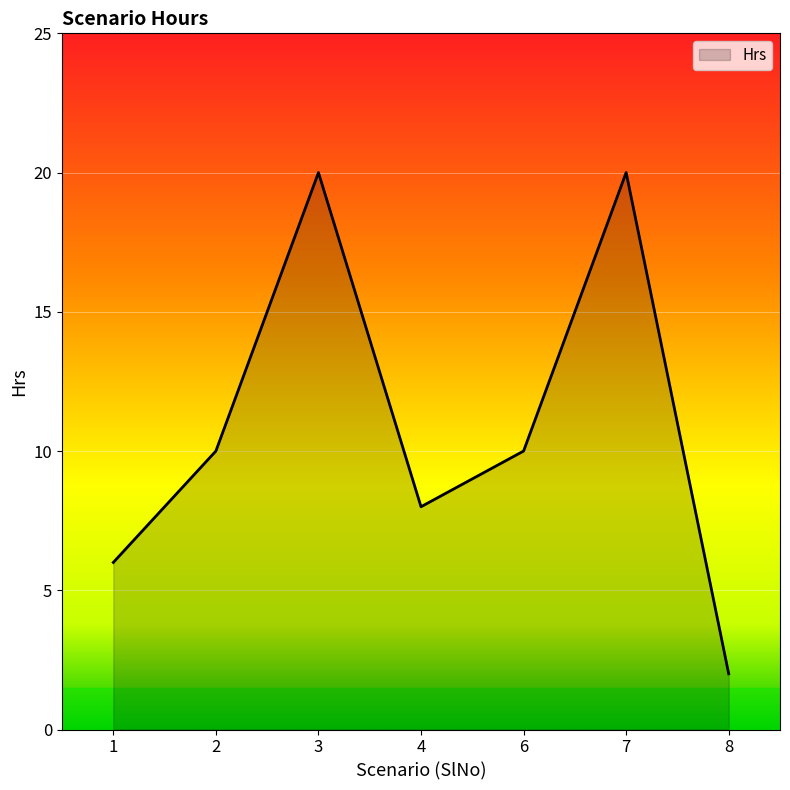

What is the average value?

11